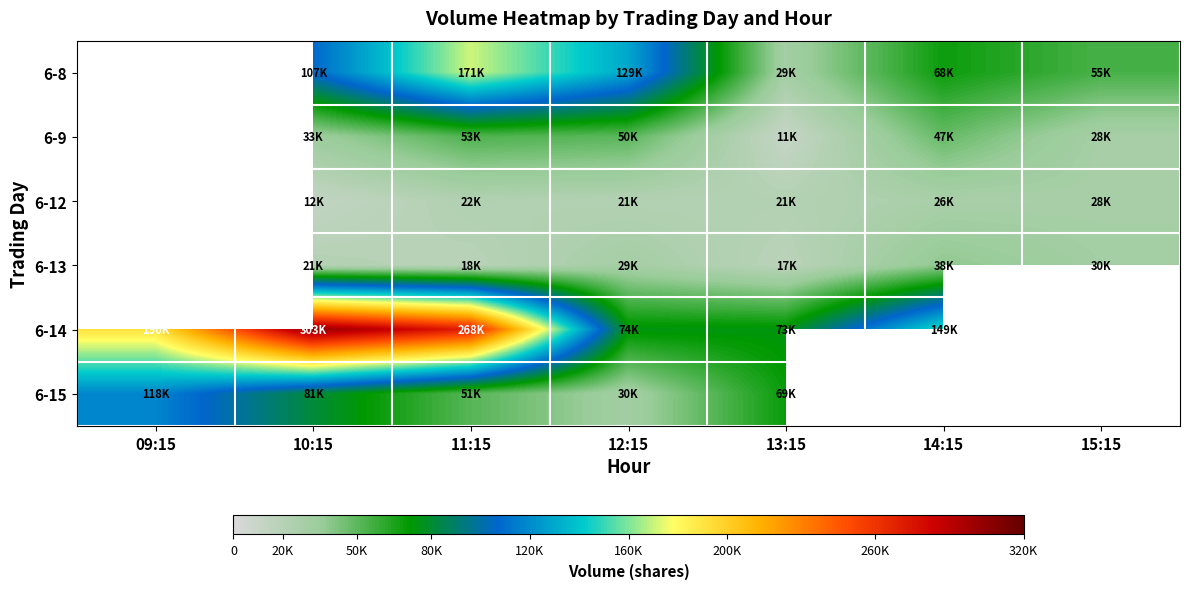

Between 10:15 and 14:15, which series saw the biggest shift?

6-14